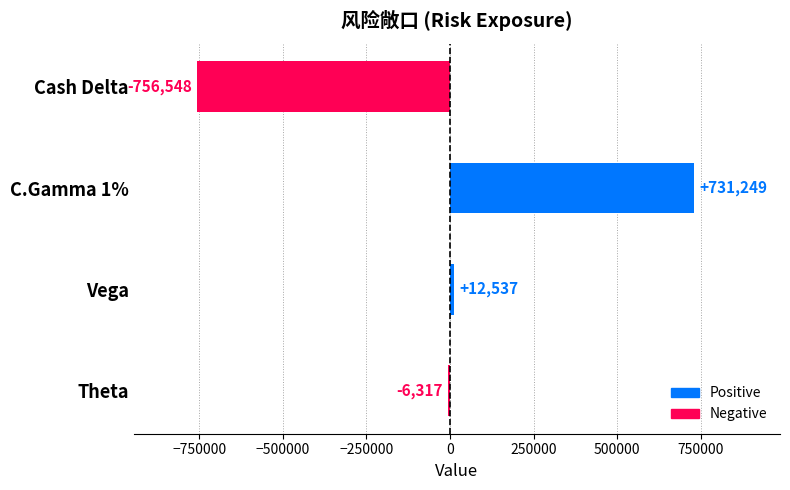

How many values are above zero?

2